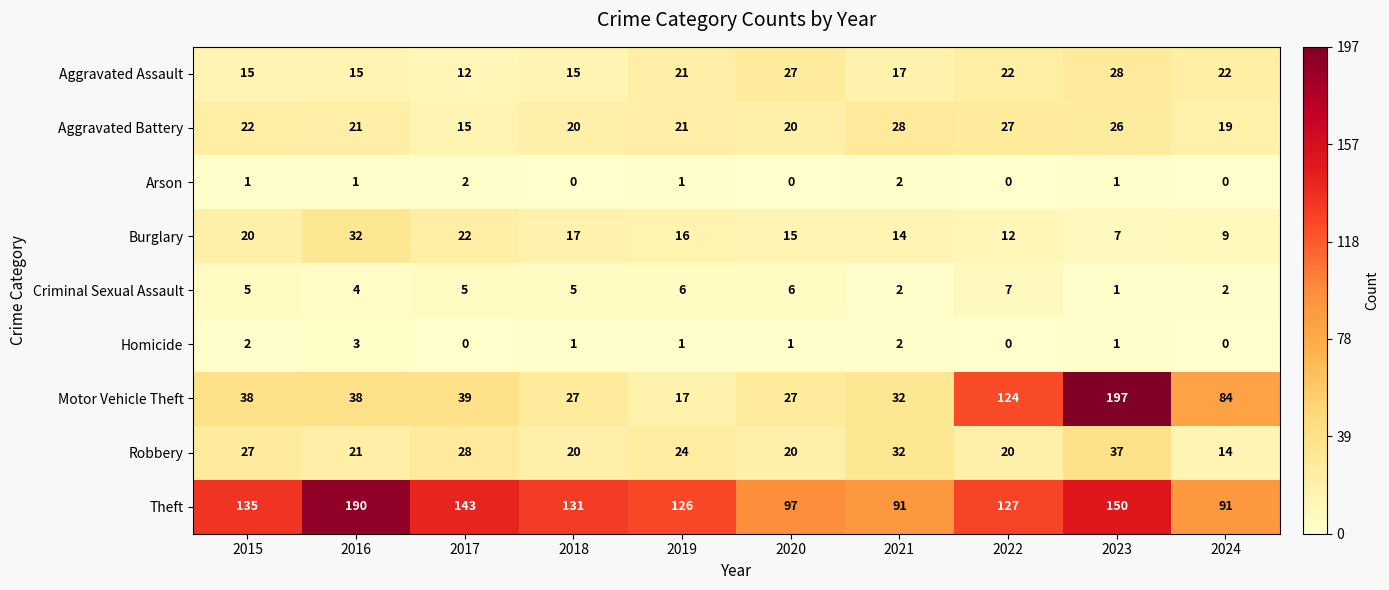

The Robbery series shows 14 at 2022. True or false?

False